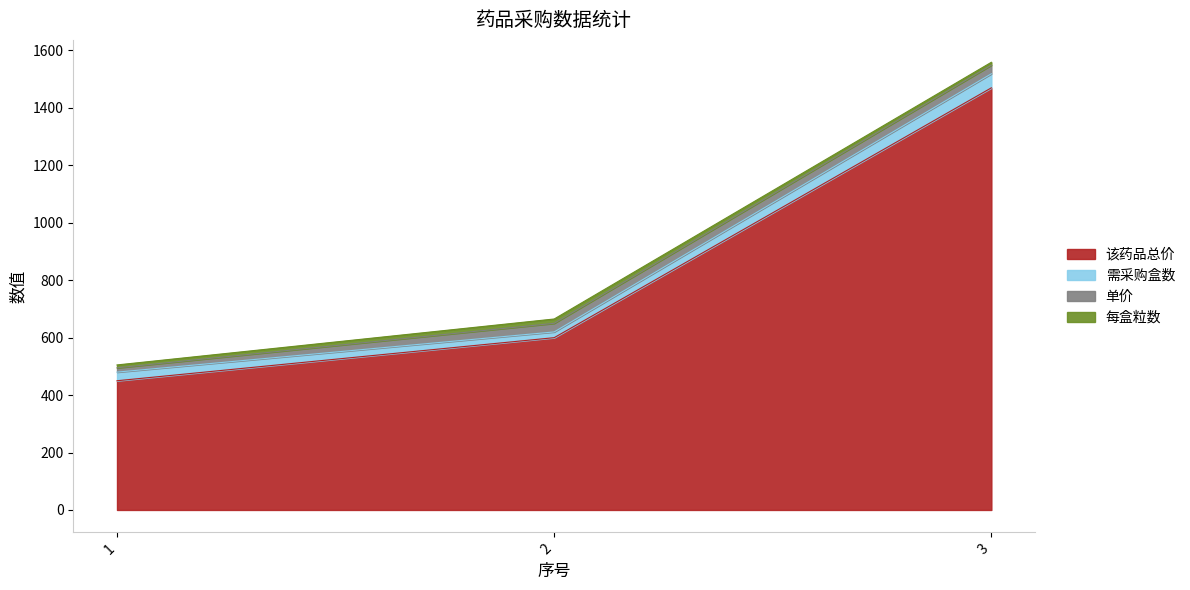

Is the value of 每盒粒数 at 1 greater than the value of 该药品总价 at 3?

No